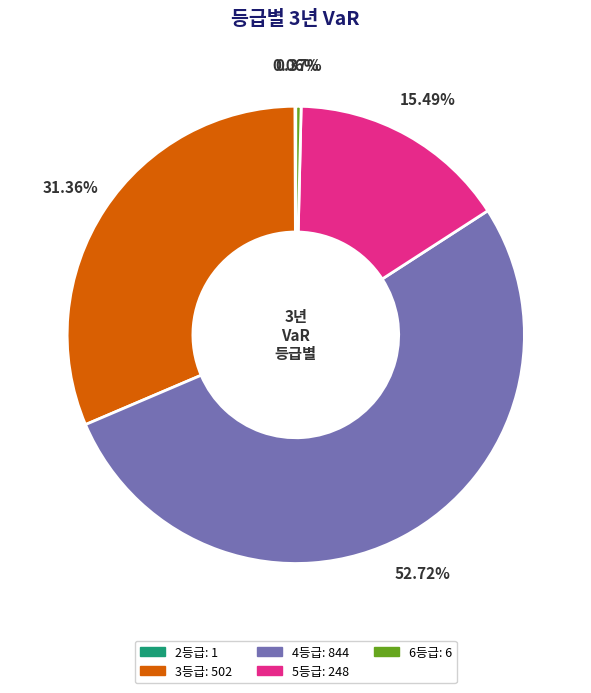

Between 6등급 and 4등급, which is larger?

4등급